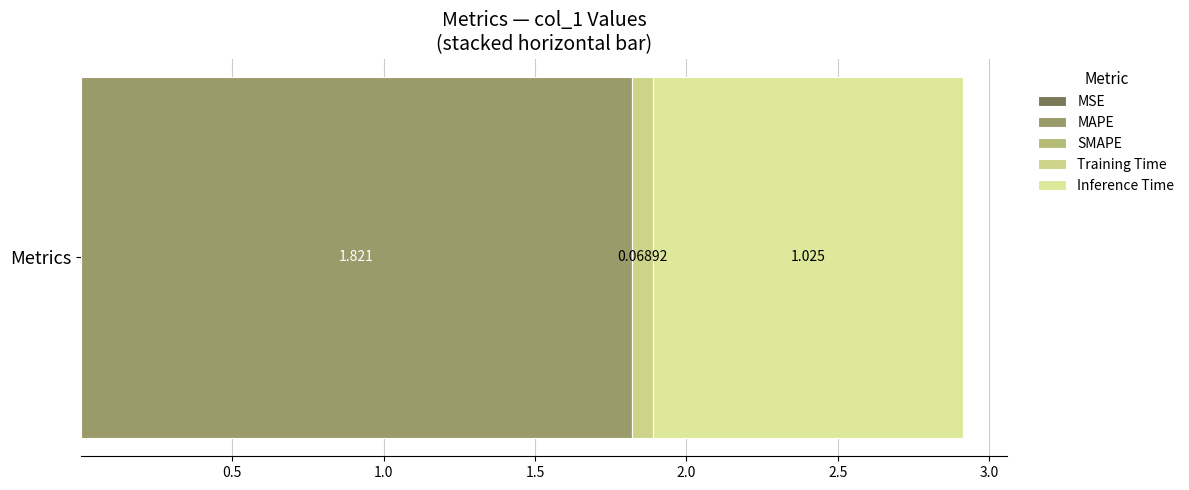

What position from the left is MAPE?

2